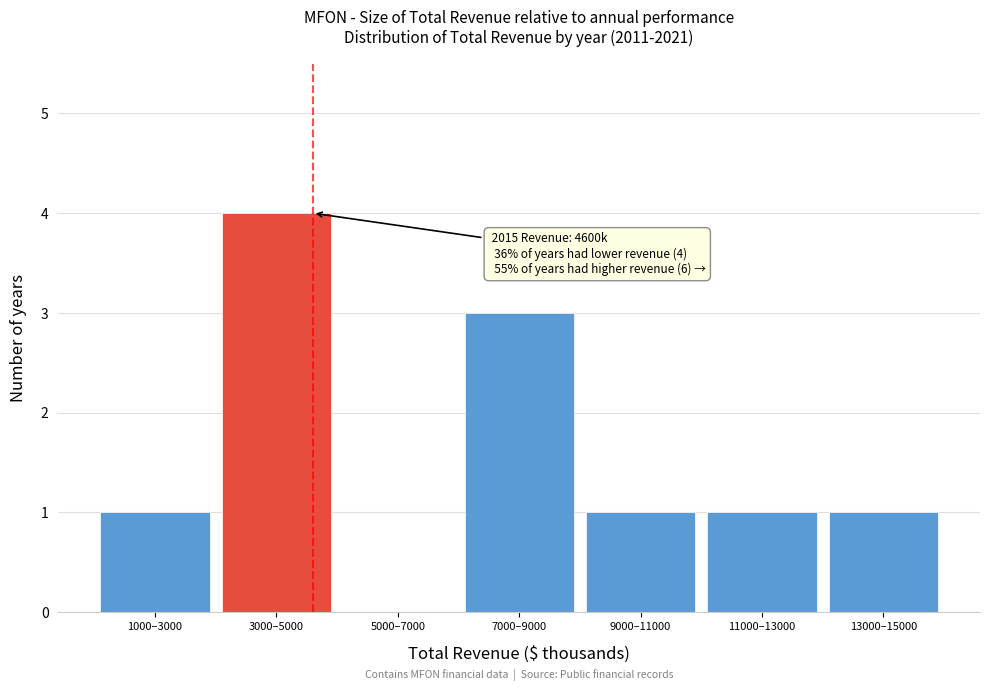

Reading right to left, transcribe all the data shown in this chart.

13000–15000=1	11000–13000=1	9000–11000=1	7000–9000=3	5000–7000=0	3000–5000=4	1000–3000=1